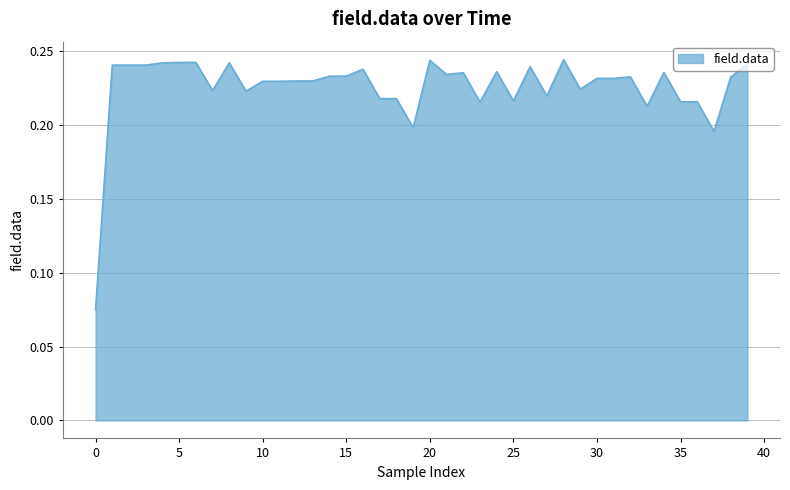

Is it true that the value at 5 is 0.4?

False